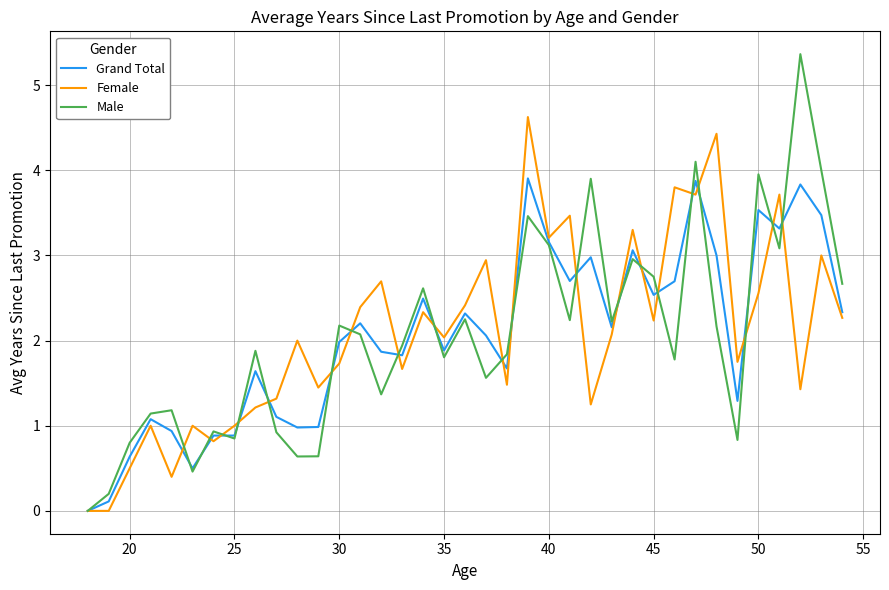

List the series in order of their peak value, lowest first.

Grand Total, Female, Male